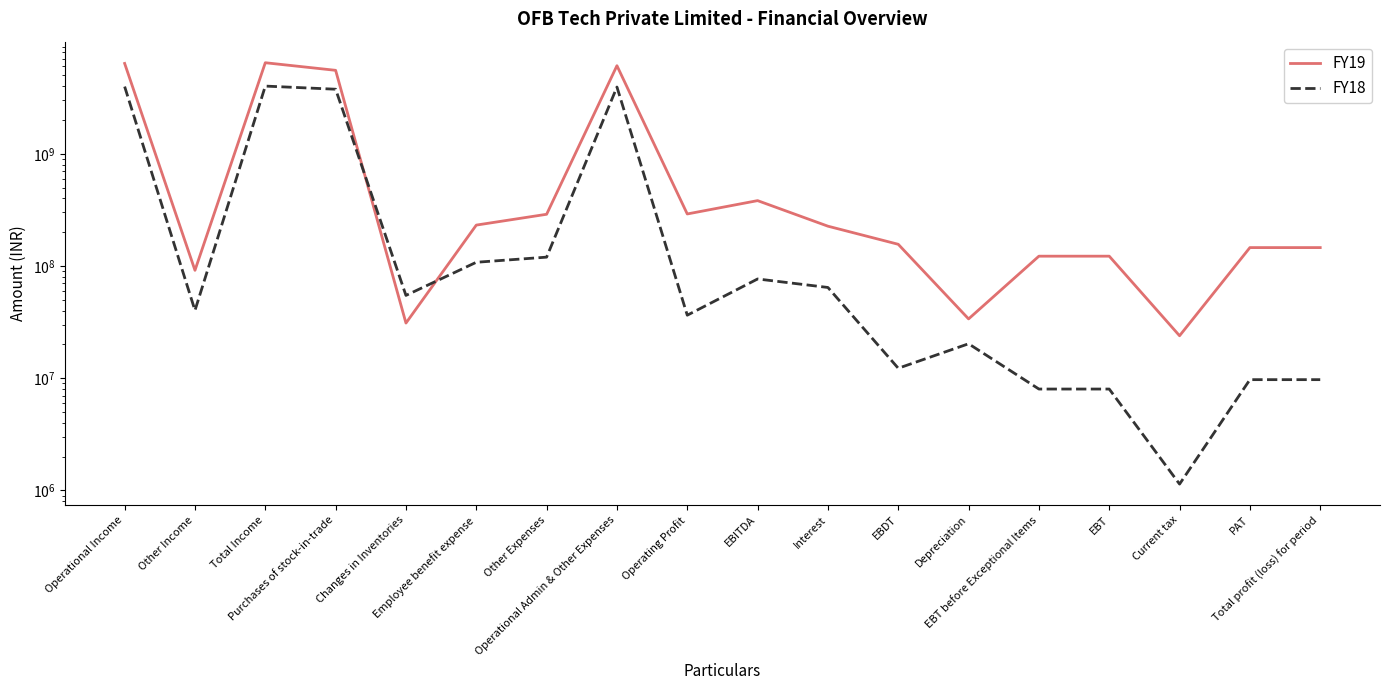

Reading left to right, list all the values displayed in this chart.

FY19: 6383107771	91545853	6474653624	5540772949	31008000	231439828	289001540	6092222317	290885454	382431307	226331762	156099545	33769930	122329615	122329615	23906861	145889685	145889685
FY18: 3969564181	40198124	4009762305	3759963840	54713000	107949401	119917990	3933118231	36445950	76644074	64373163	12270911	20280636	8009725	8009725	1139616	9712347	9712347